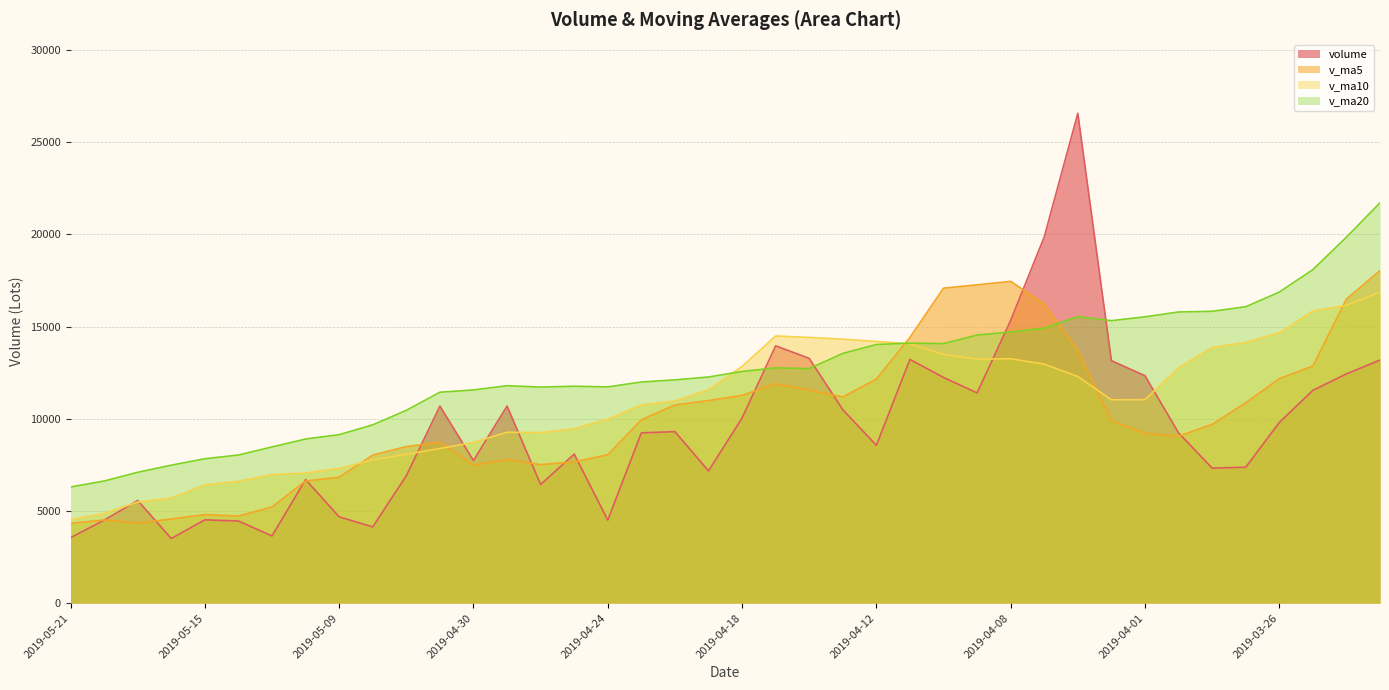

What are all the series names shown in the legend?

volume, v_ma5, v_ma10, v_ma20